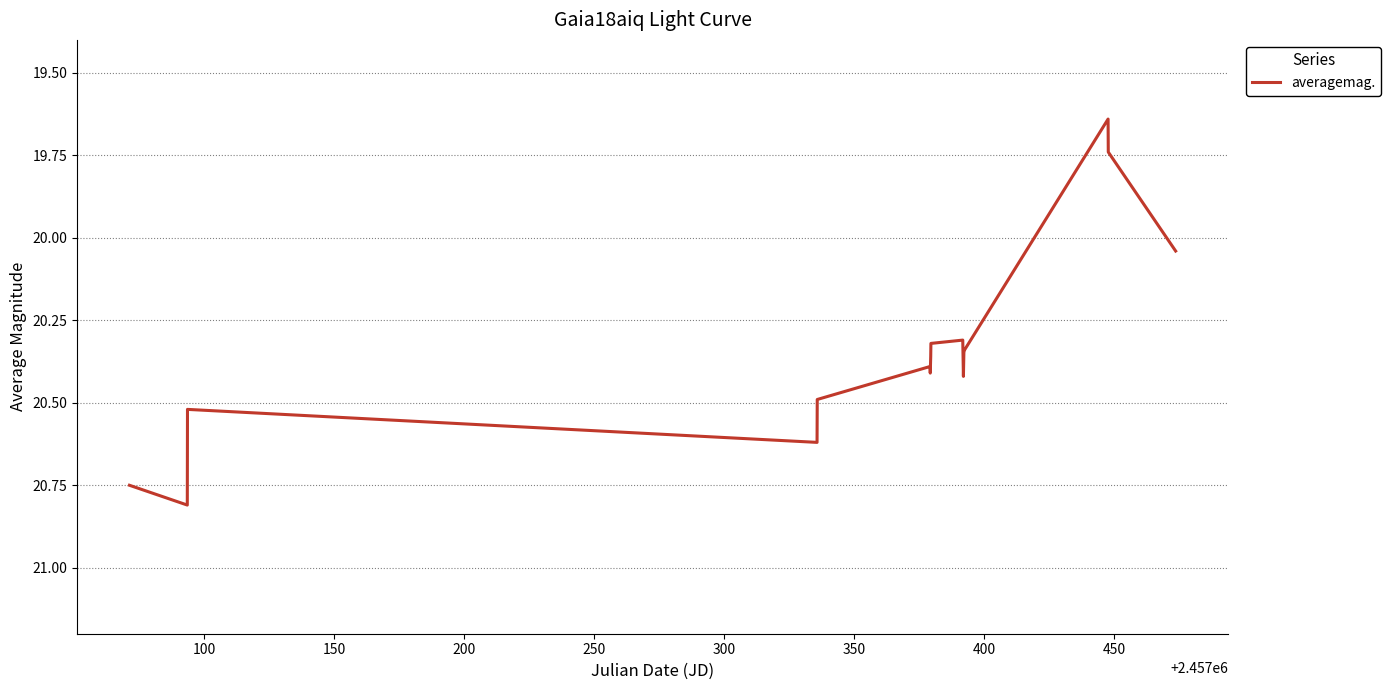

Which category has the highest value across all series?

100